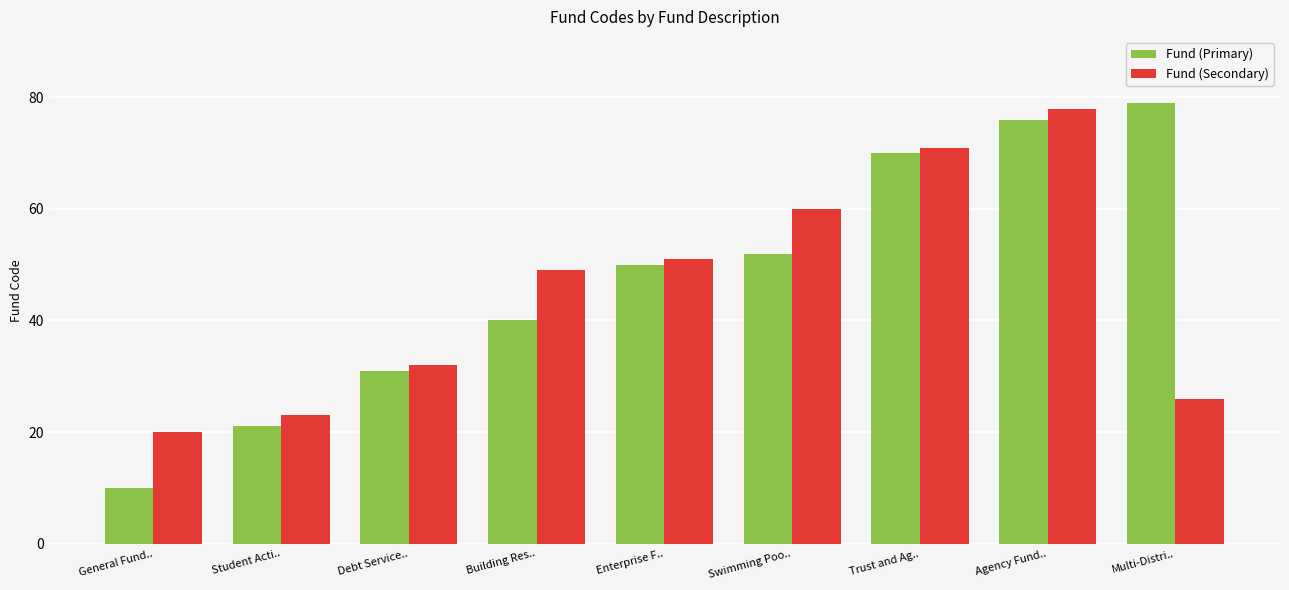

What position from the right is Agency Fund..?

2